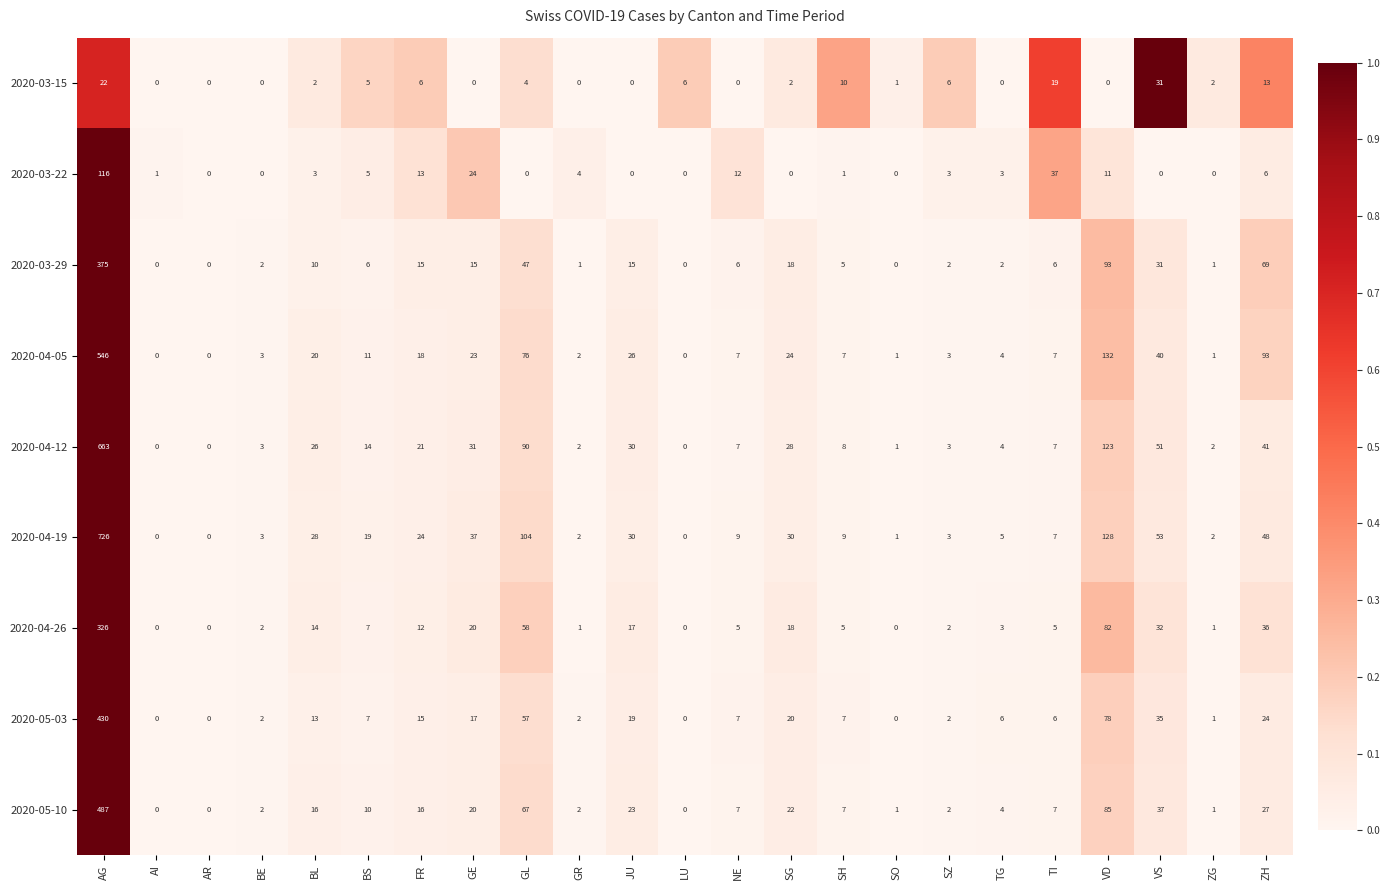

What value does the 2020-04-26 series have at AG, to the nearest 50?

350